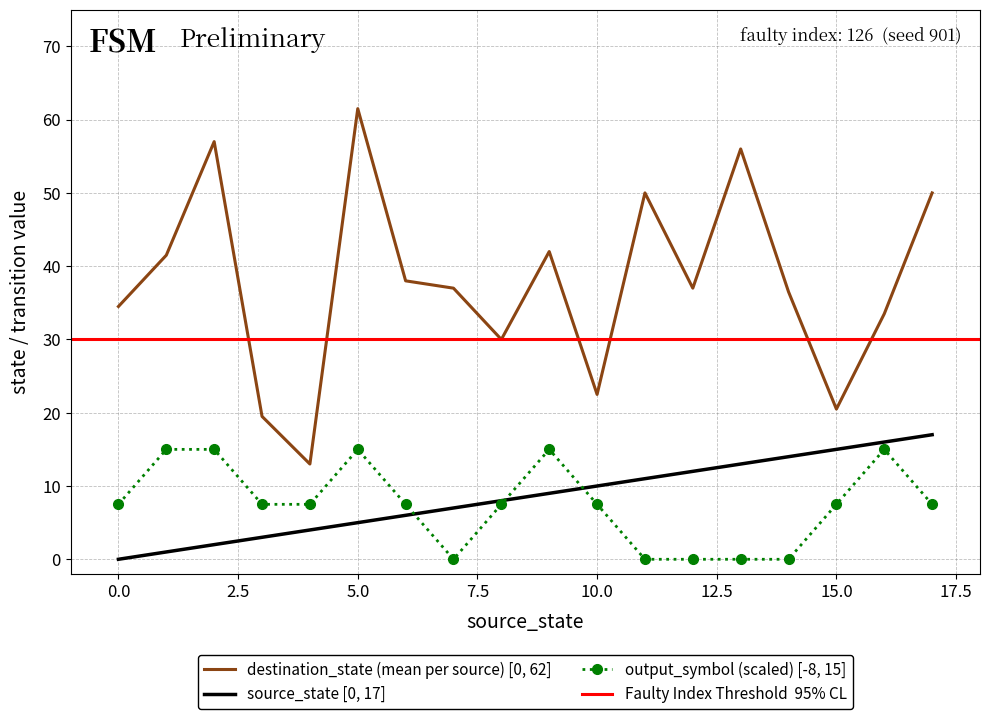

Does the chart have visible grid lines?

Yes